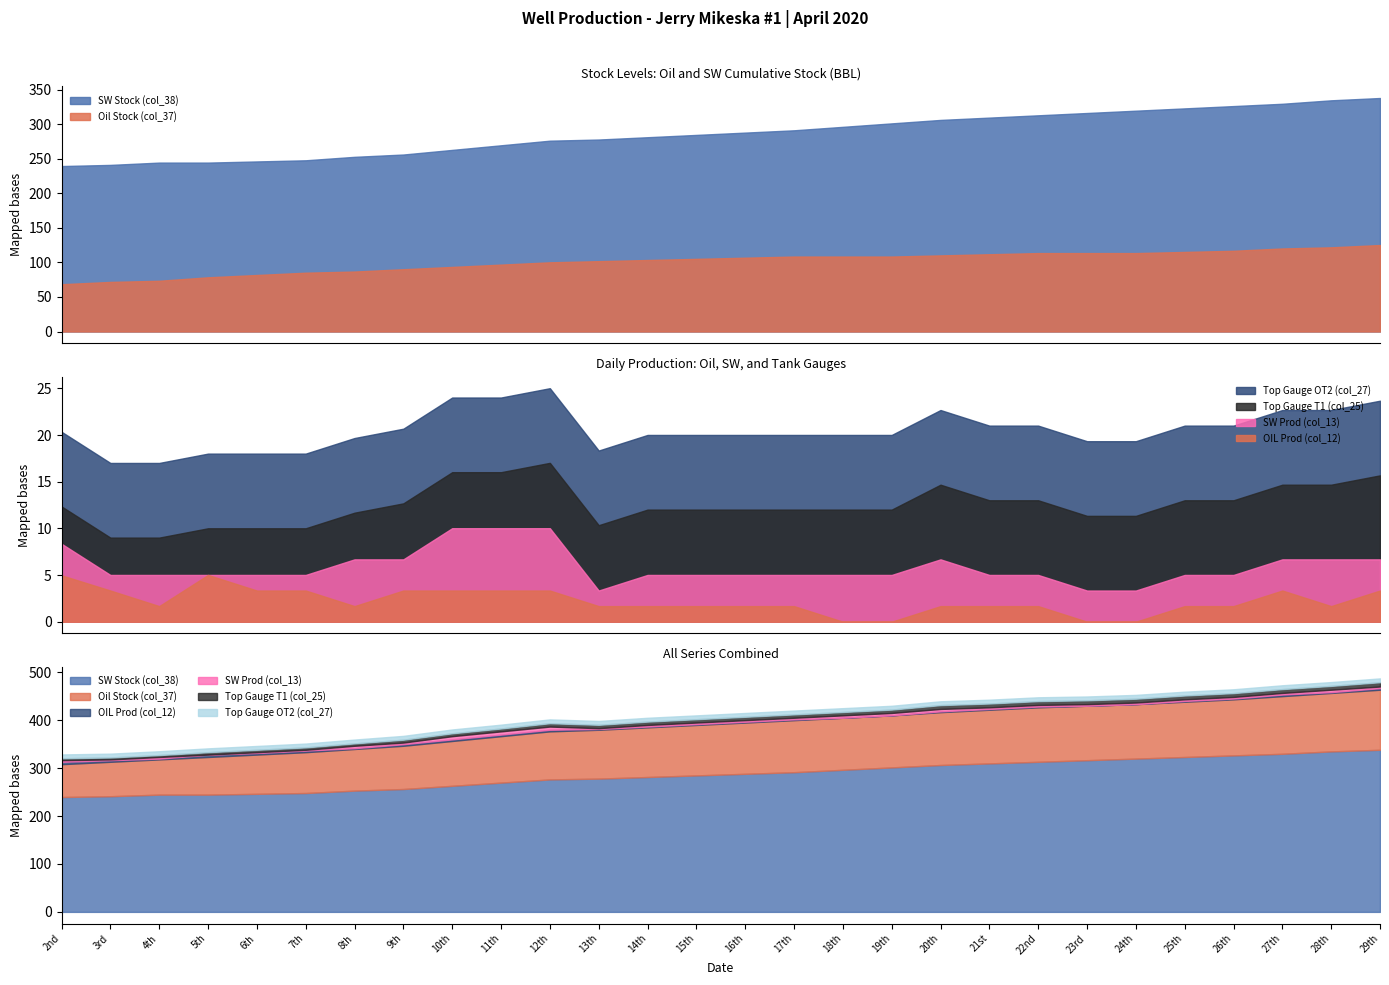

Between 8th and 24th, which is larger?

24th